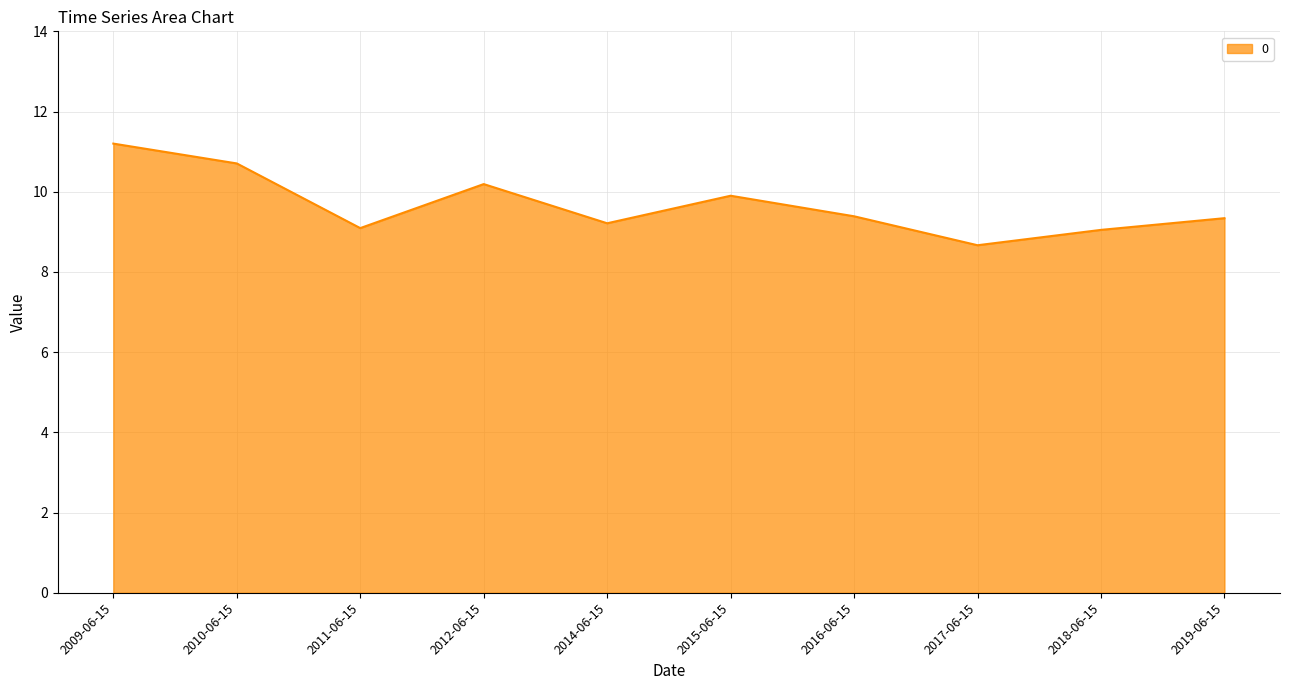

Read the value at 2009-06-15.

11.2